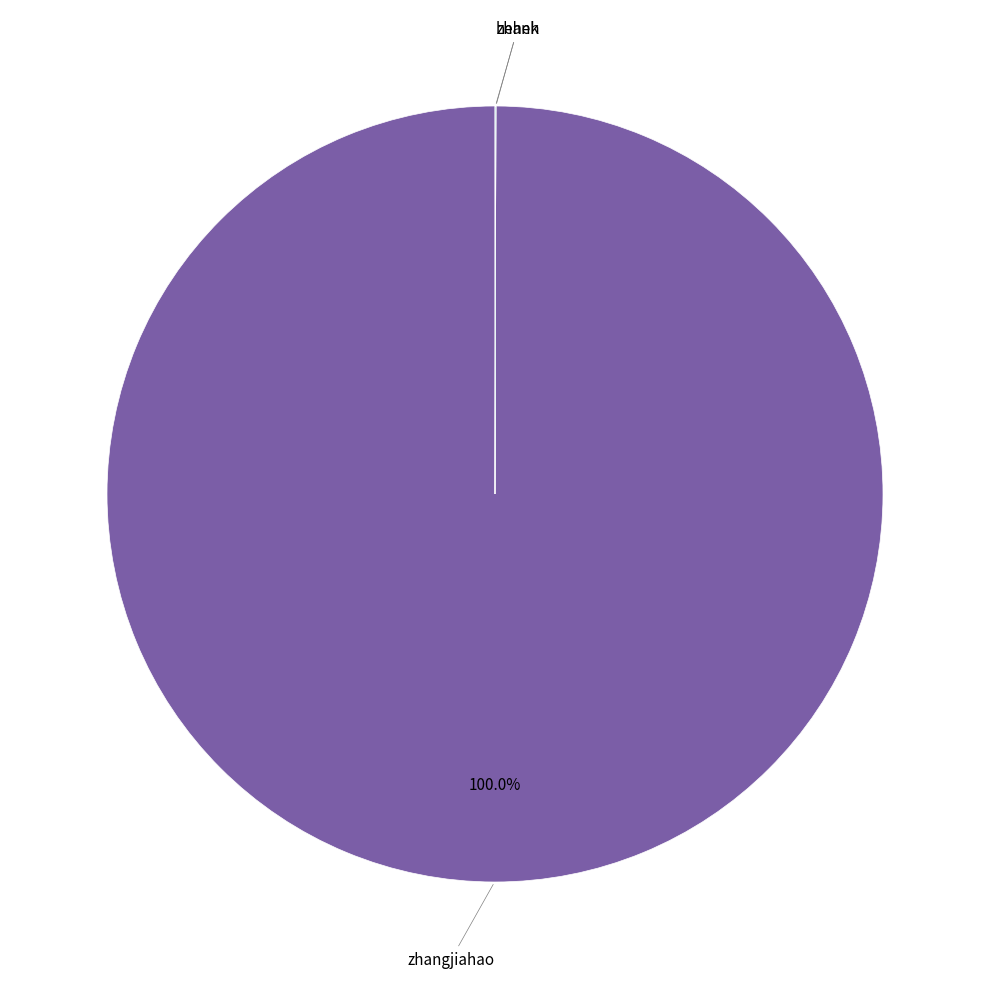

Which category has the biggest portion of the pie?

zhangjiahao